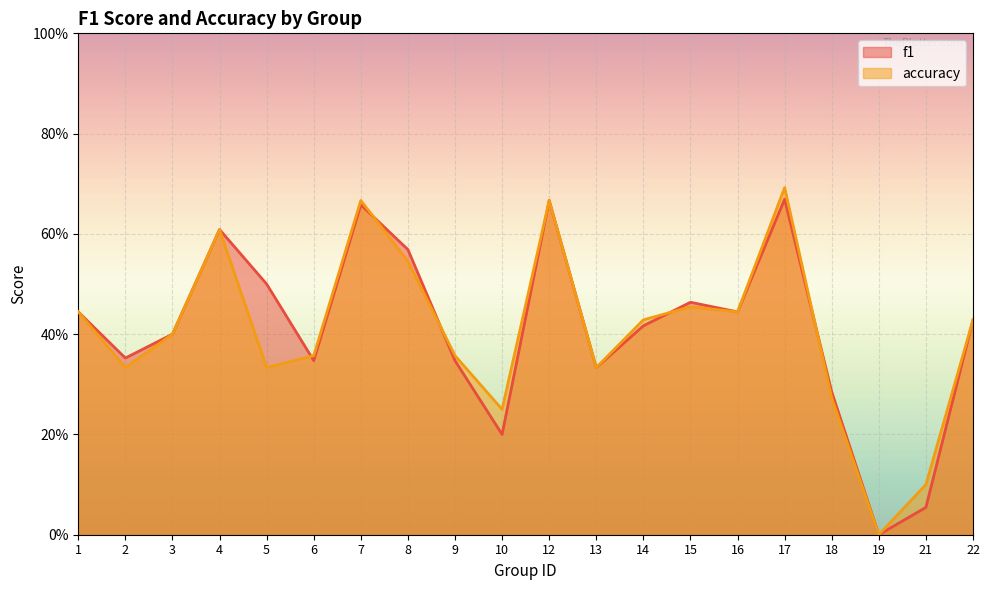

What is the value of the accuracy point at the 5th from the left?

0.3